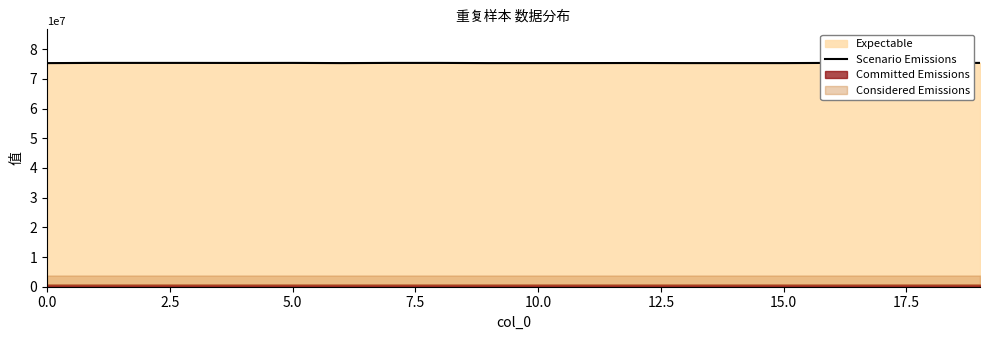

At which label is the value closest to 75352111?

12